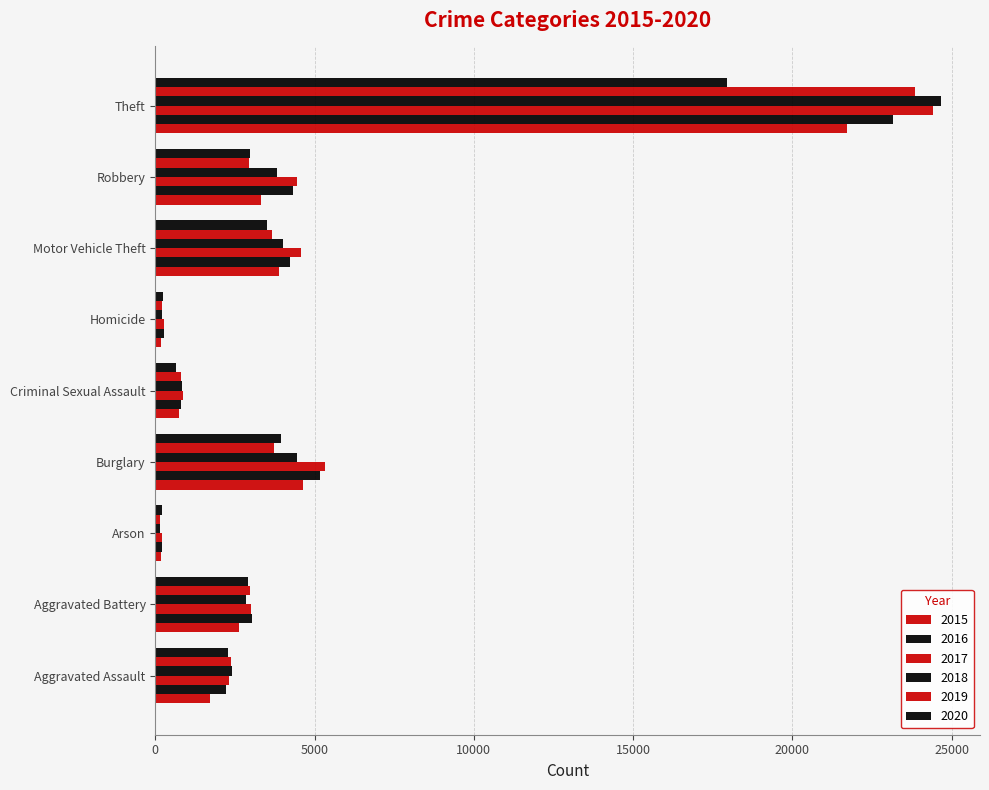

At which label is 2019 closest to 11991?

Burglary